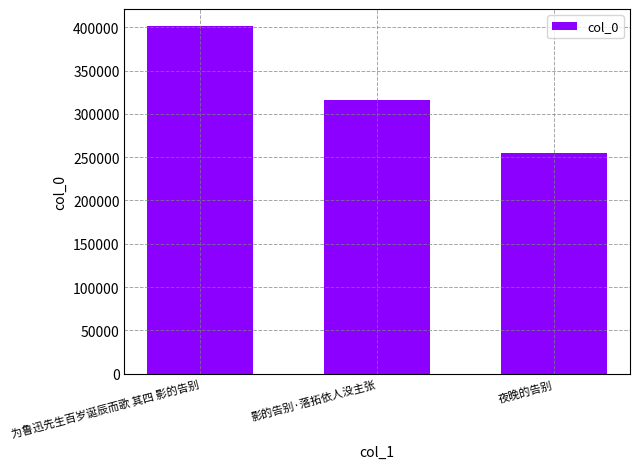

What is the difference between the second highest and minimum values?

61698